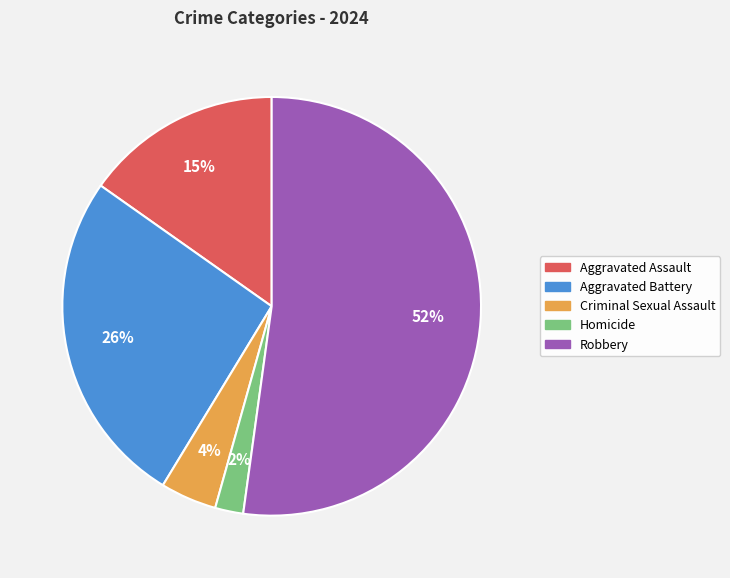

Combined, do Homicide and Aggravated Assault account for over 50%?

No